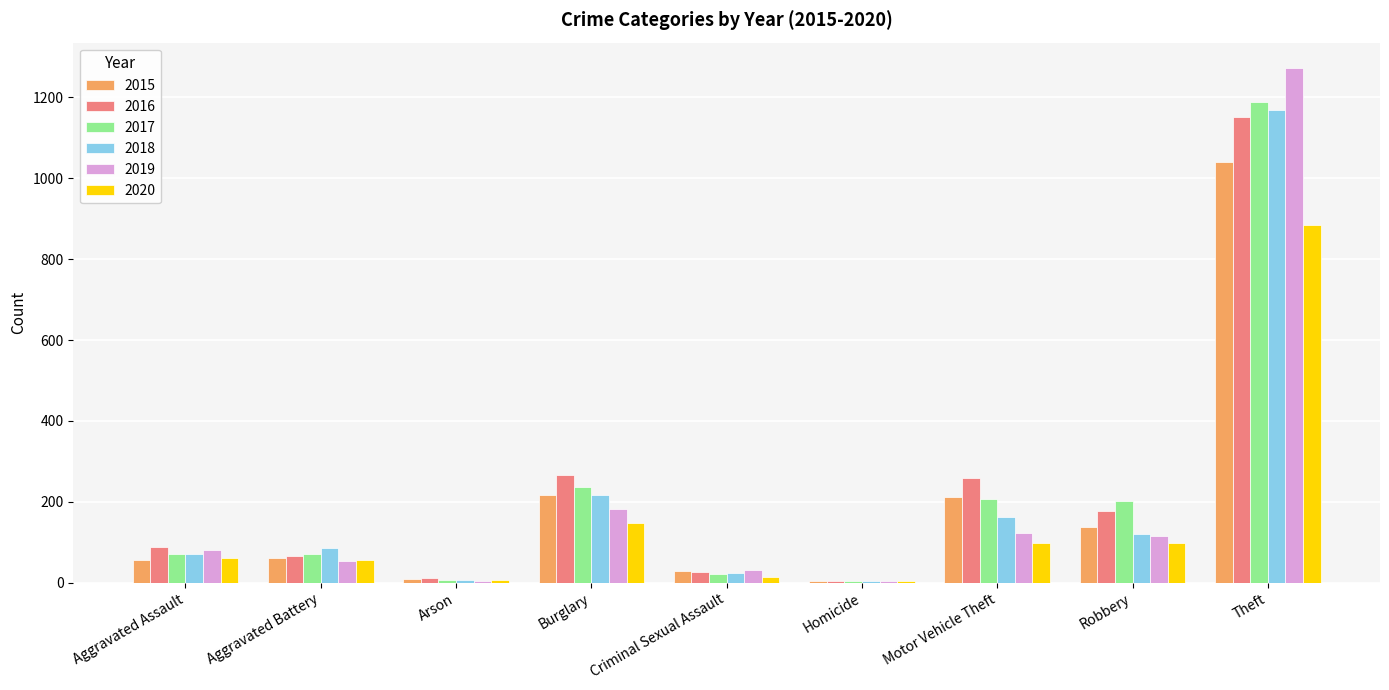

Where is 2019 nearest to the value 638?

Burglary